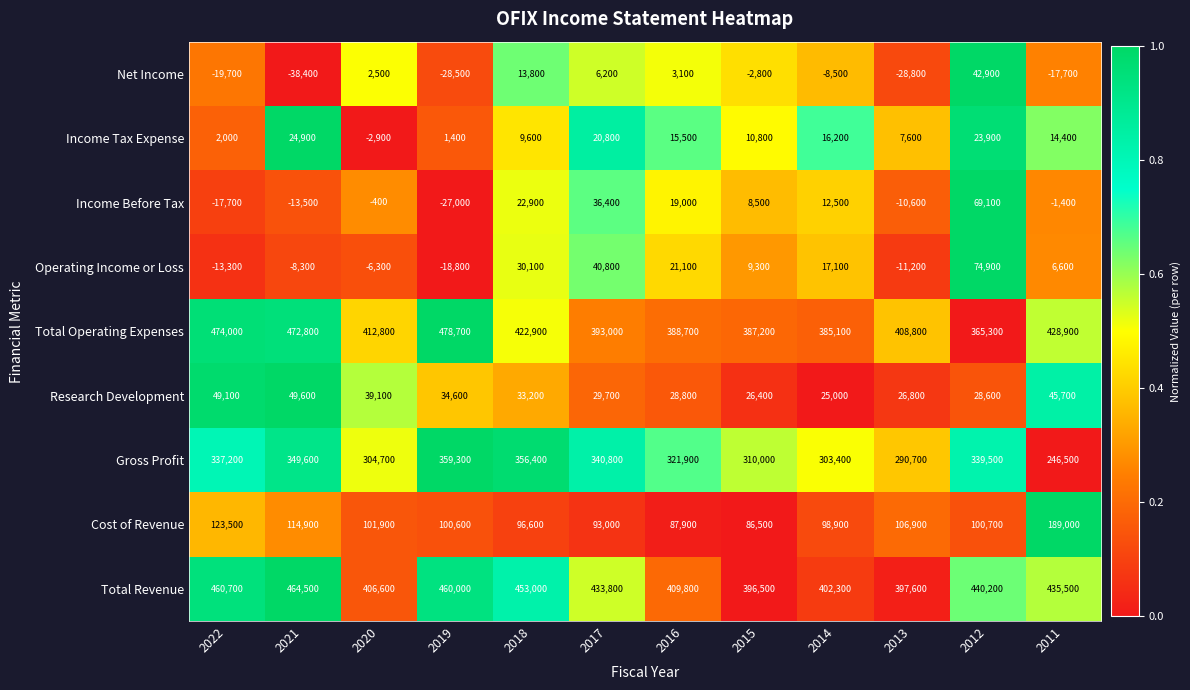

Which series has the largest total across all categories?

Total Revenue